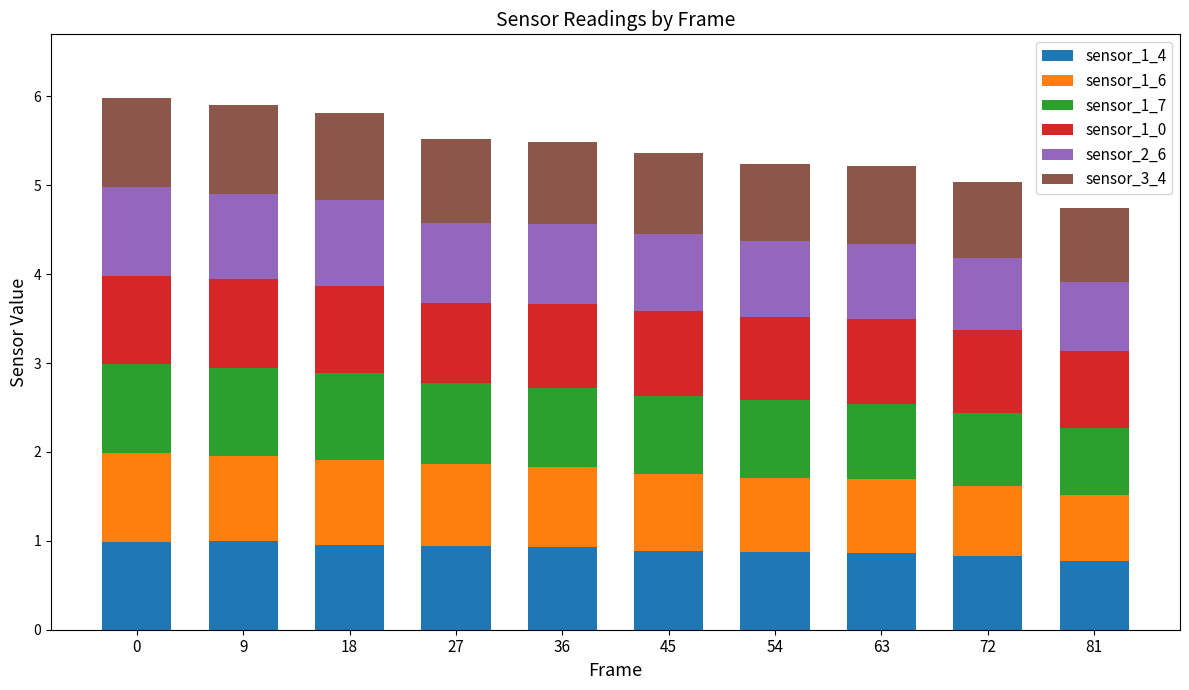

What is the total value across all series at 9?

5.9